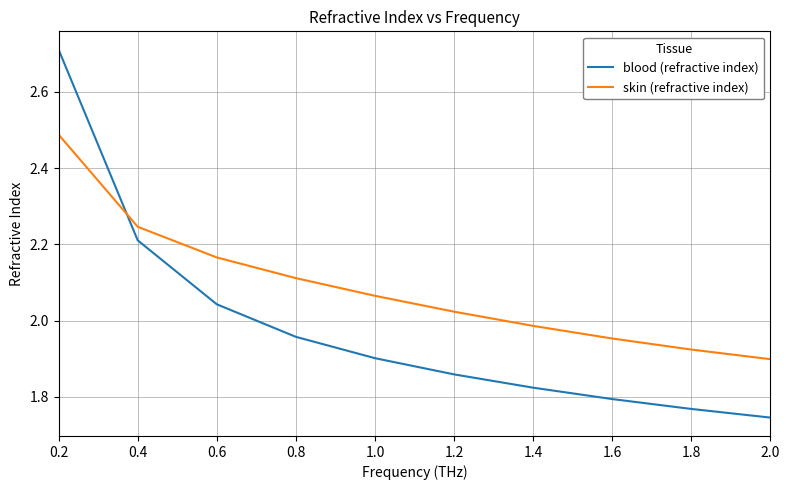

How many times do skin (refractive index) and blood (refractive index) cross each other?

1